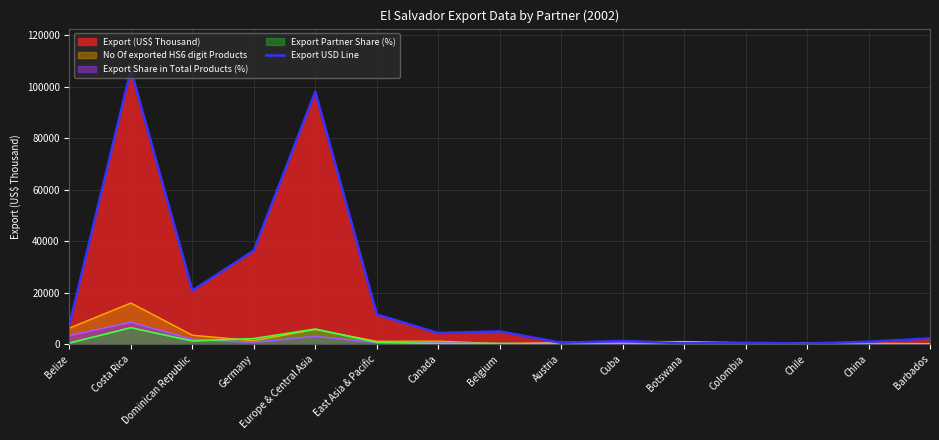

What is the label of the 11th point from the left?

Botswana